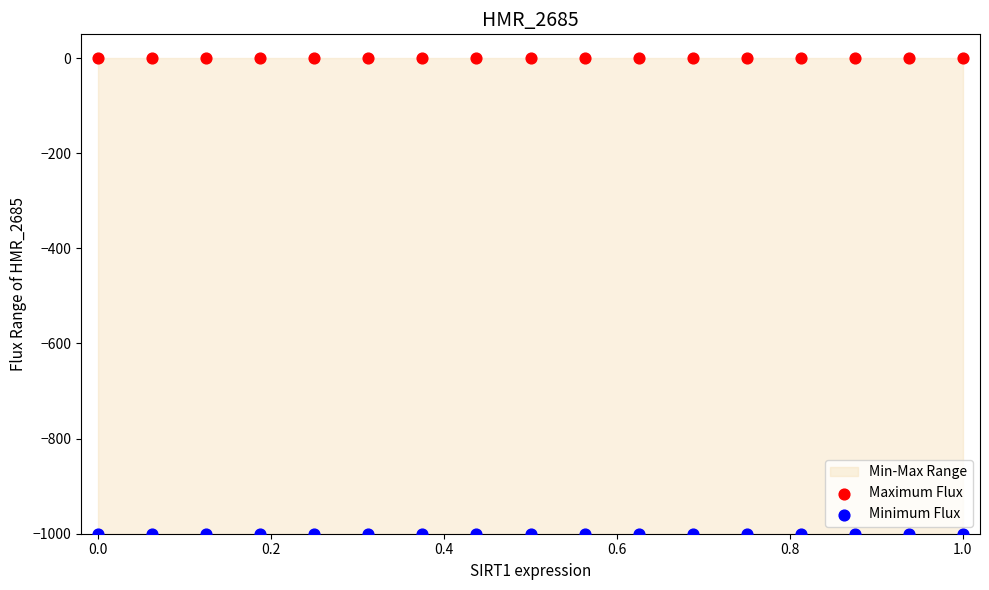

Which series reaches the minimum Y coordinate?

Minimum Flux